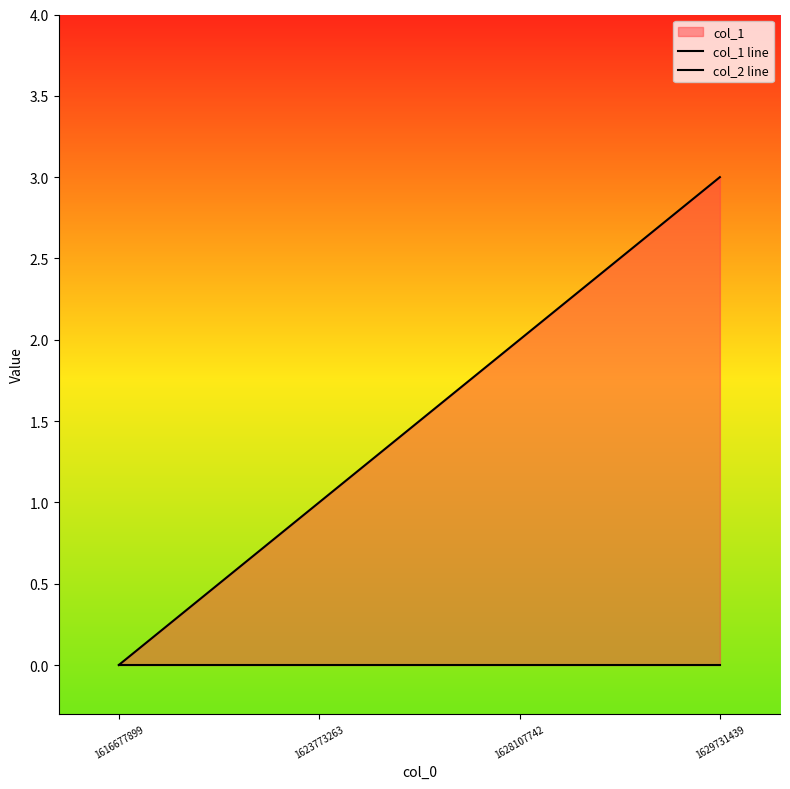

Which has a higher value, 1628107742 or 1629731439?

1629731439